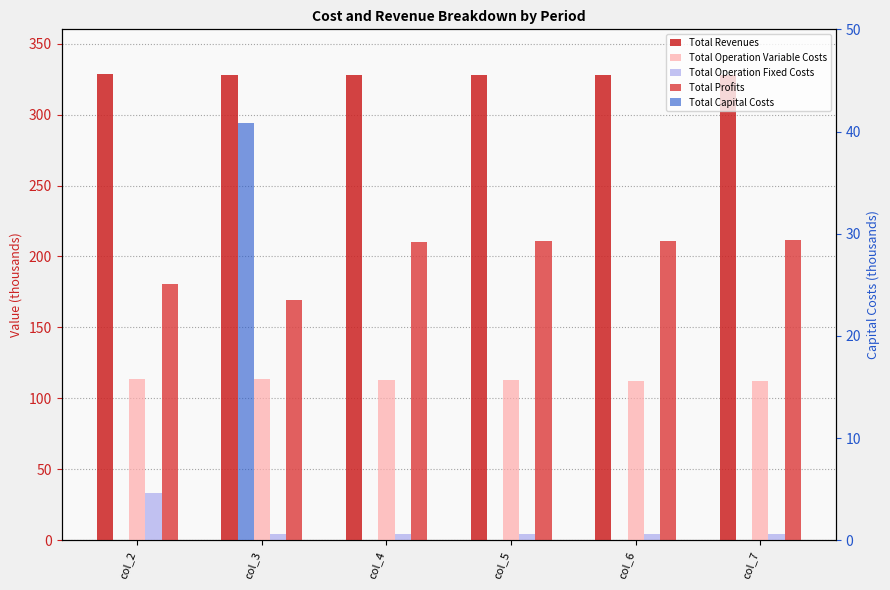

At which category is the sum across all series the highest?

col_2